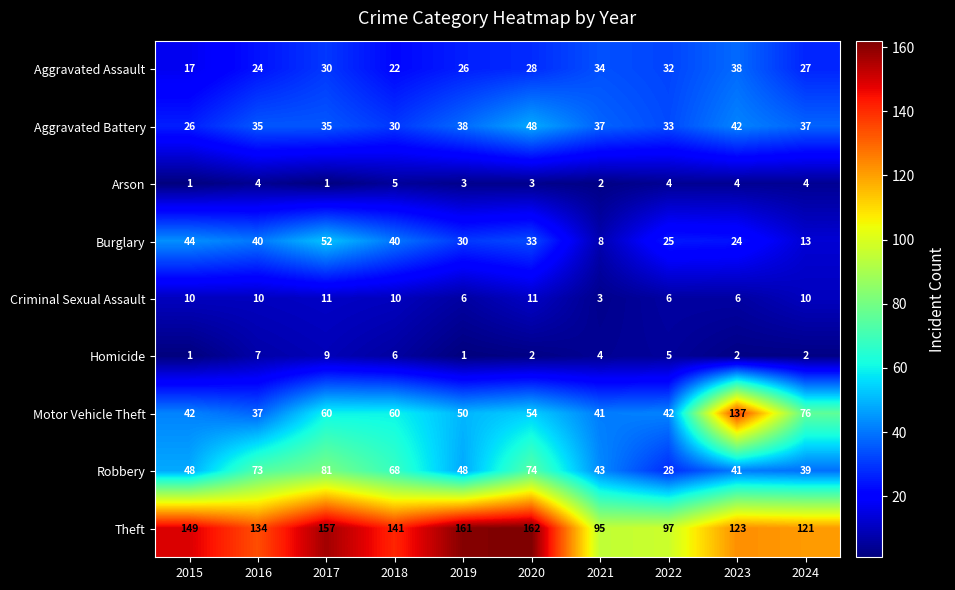

Rank the series at 2016 from lowest to highest value.

Arson, Homicide, Criminal Sexual Assault, Aggravated Assault, Aggravated Battery, Motor Vehicle Theft, Burglary, Robbery, Theft